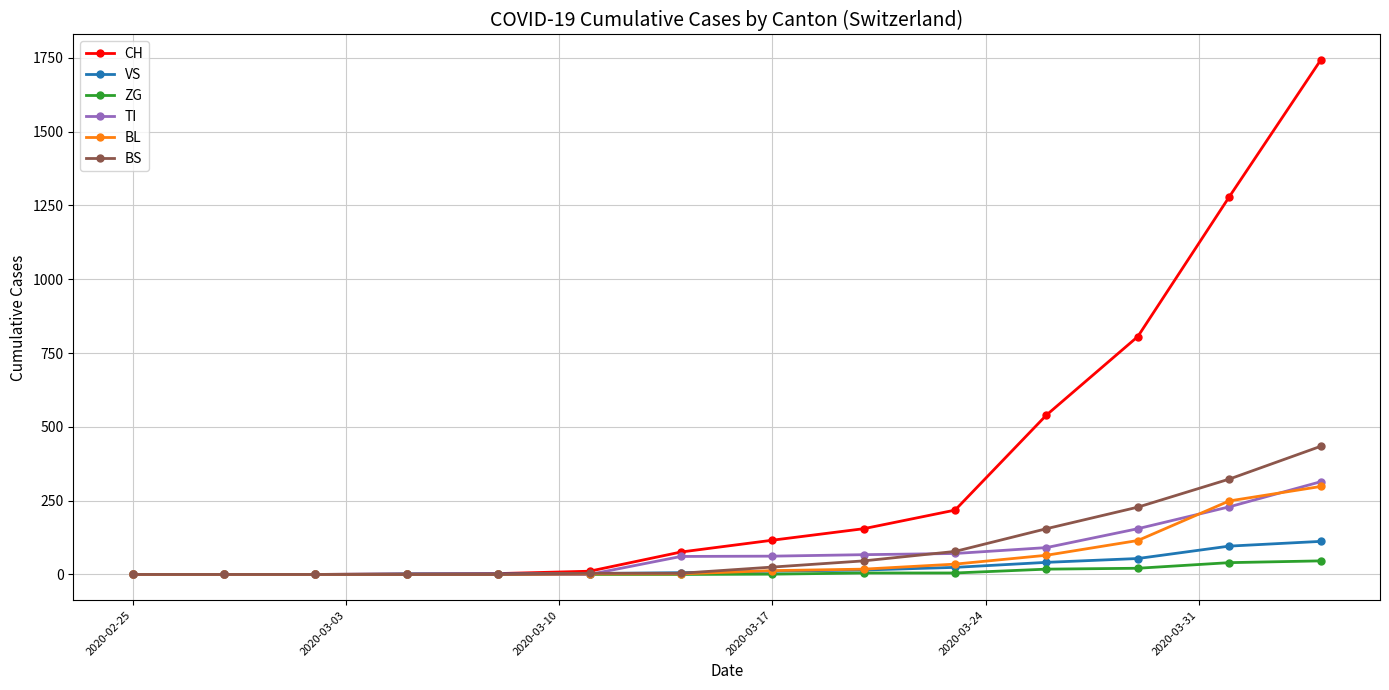

Which series has the widest spread of values?

CH